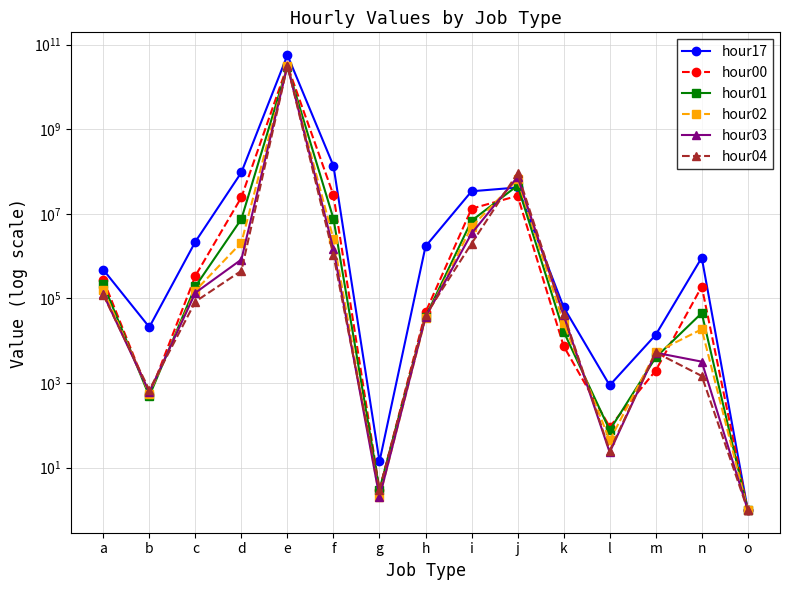

What is the minimum value for hour04?

1